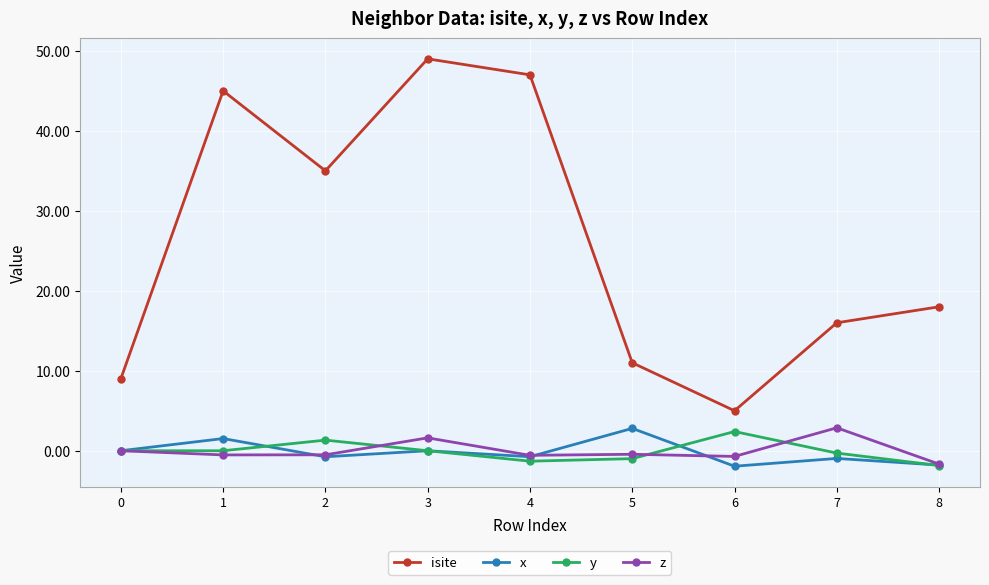

True or false: z and isite cross at least once.

False